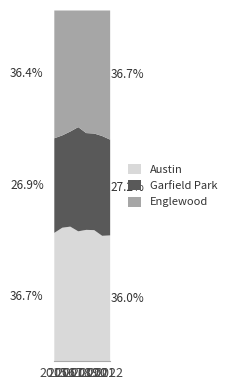

True or false: Garfield Park and Austin cross at least once.

False